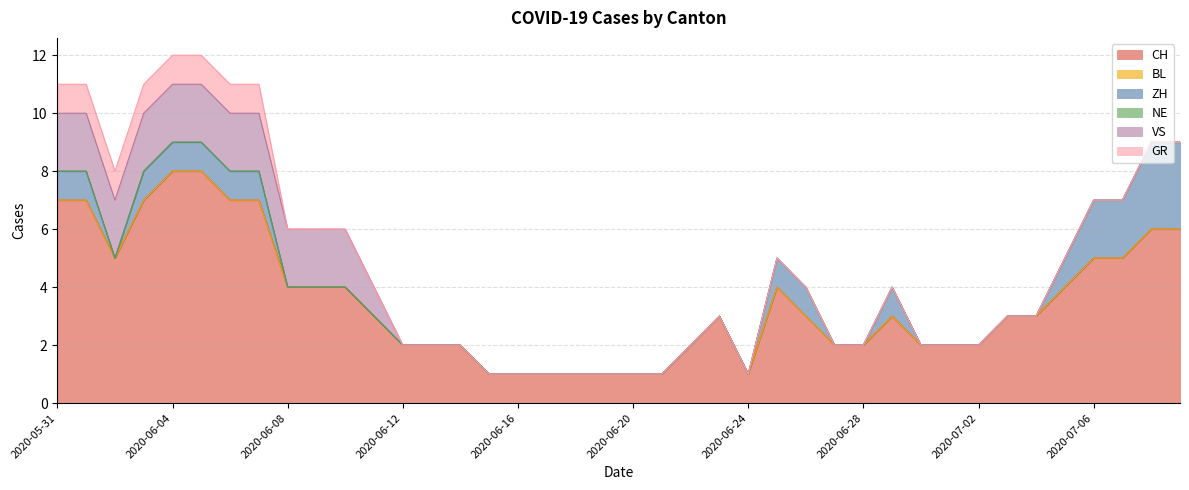

Count the CH values in the range 2 to 5.

23